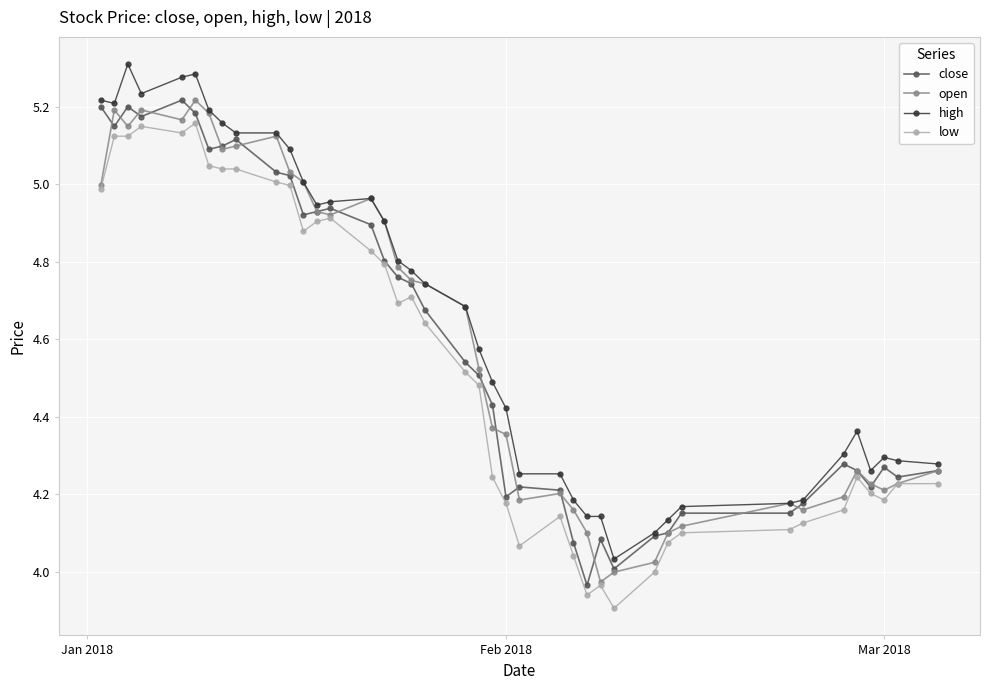

True or false: high and low intersect in this chart.

False